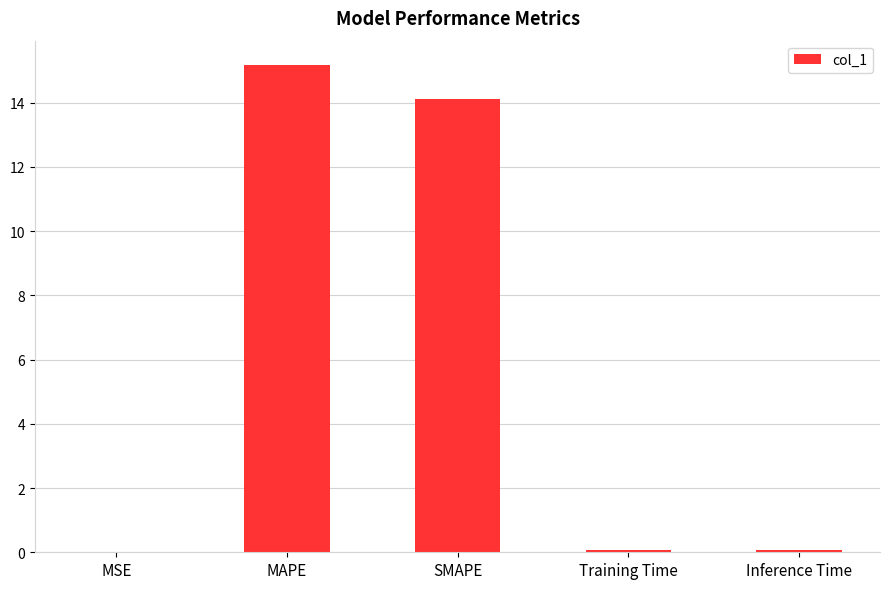

Read the value at MAPE.

15.2